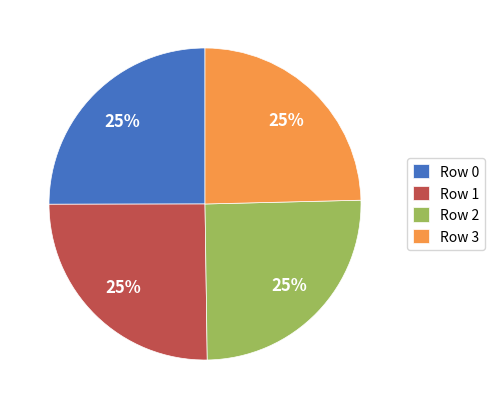

The Row 2 slice represents 25% of the pie. True or false?

True